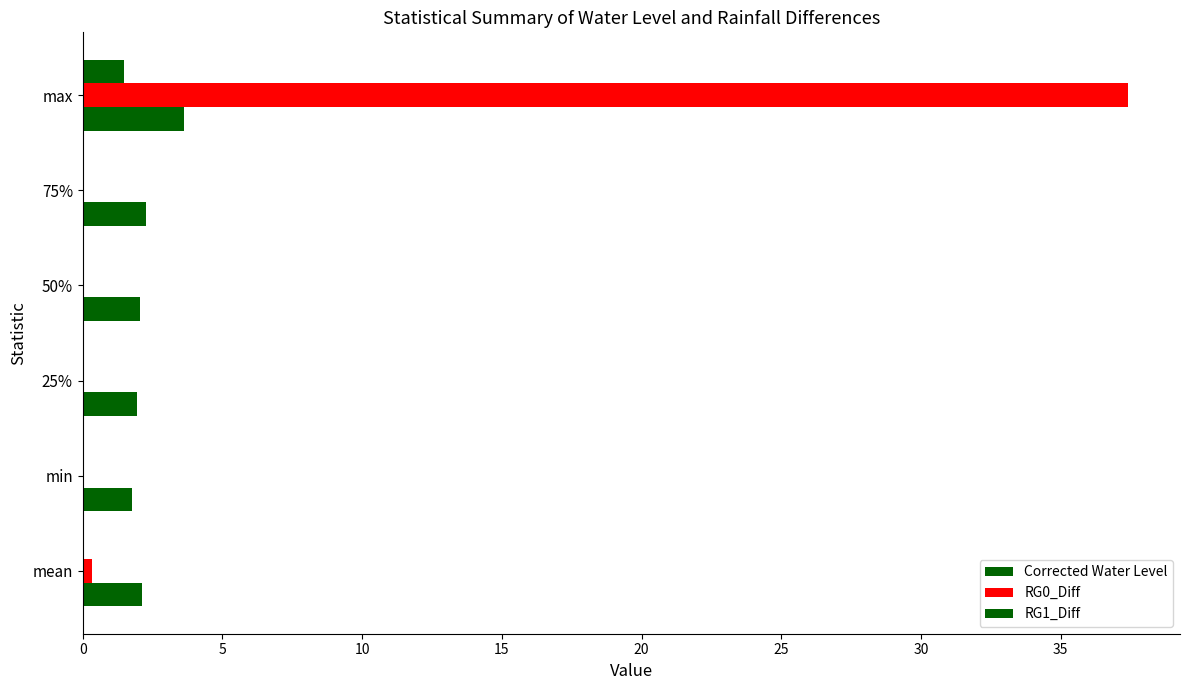

At how many categories does at least one series exceed 32?

1